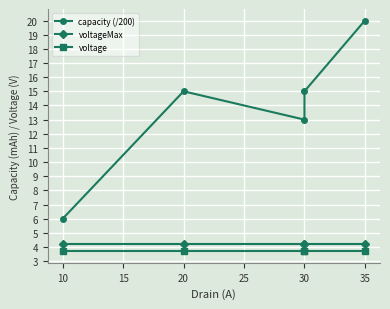

Rank the series by their maximum value, from highest to lowest.

capacity (/200), voltageMax, voltage